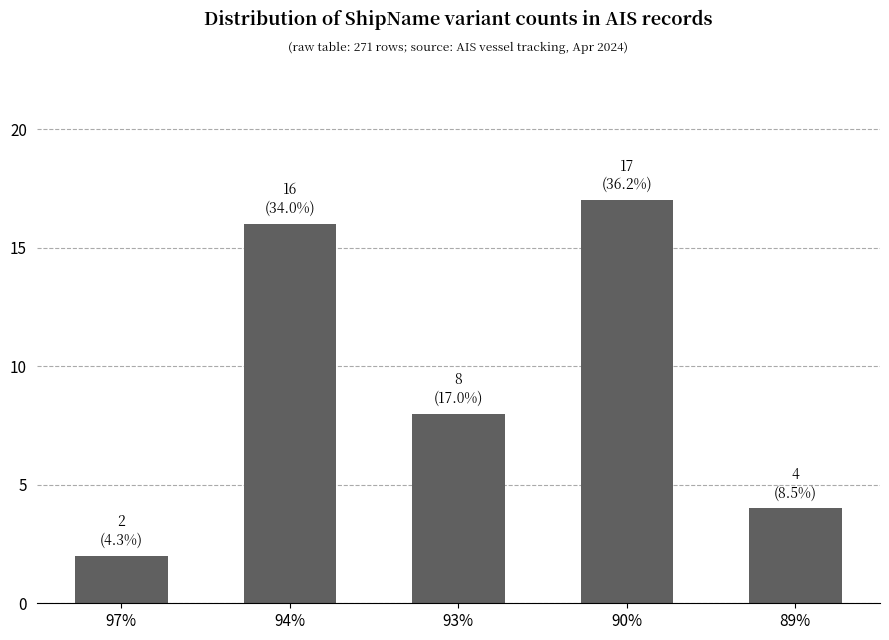

Where does the data first go above 8?

94%